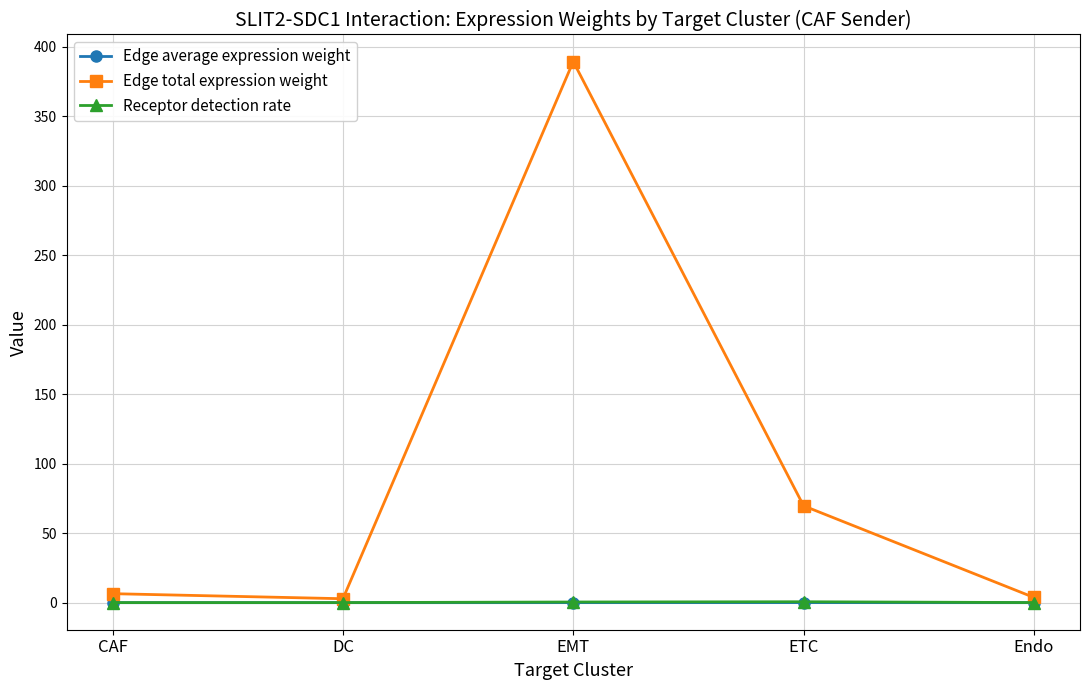

Read the Receptor detection rate value at EMT.

0.5